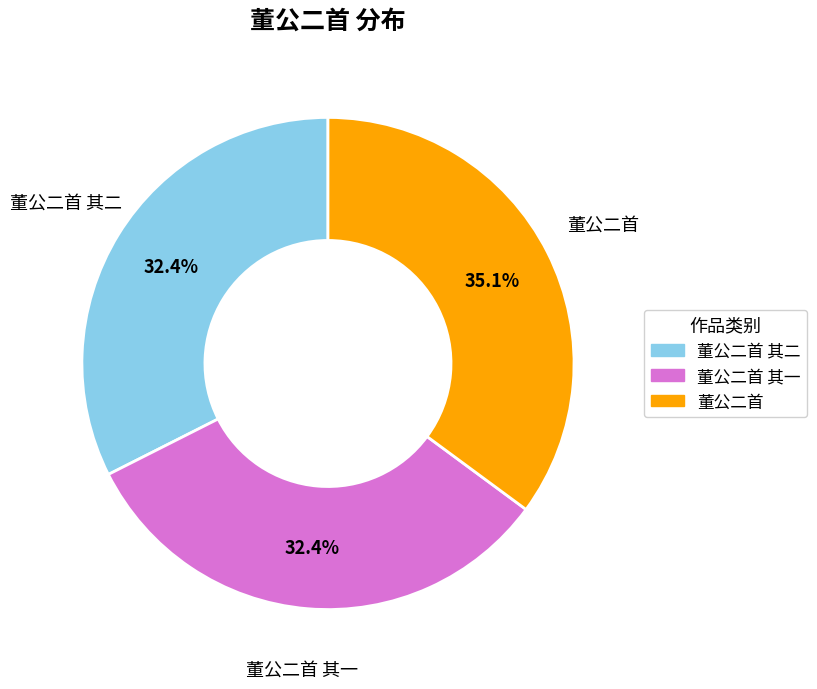

Does any single category account for the majority?

No